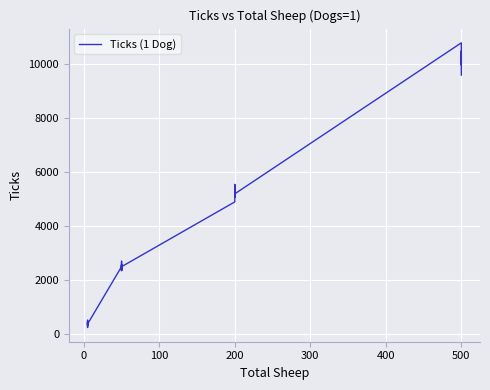

Count the number of values greater than 2579.

19